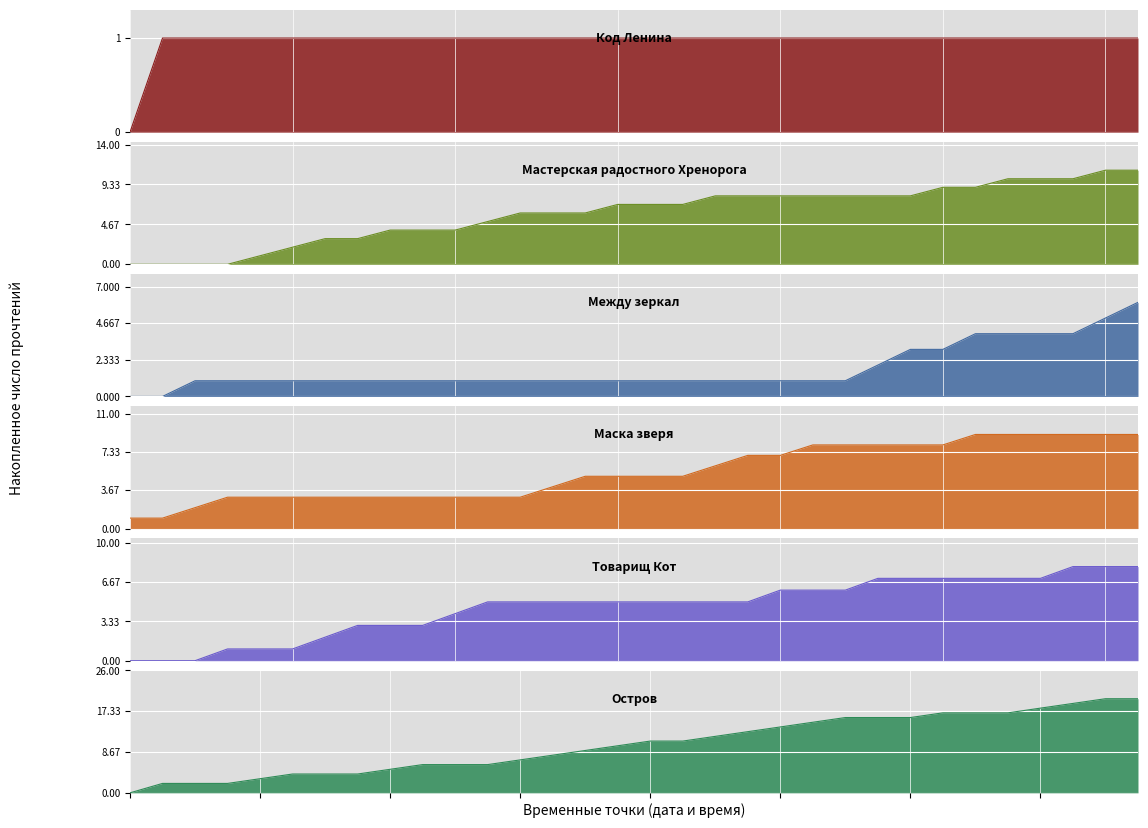

Rank the series at 21 from highest to lowest value.

Остров, Мастерская радостного Хренорога, Маска зверя, Товарищ Кот, Код Ленина, Между зеркал